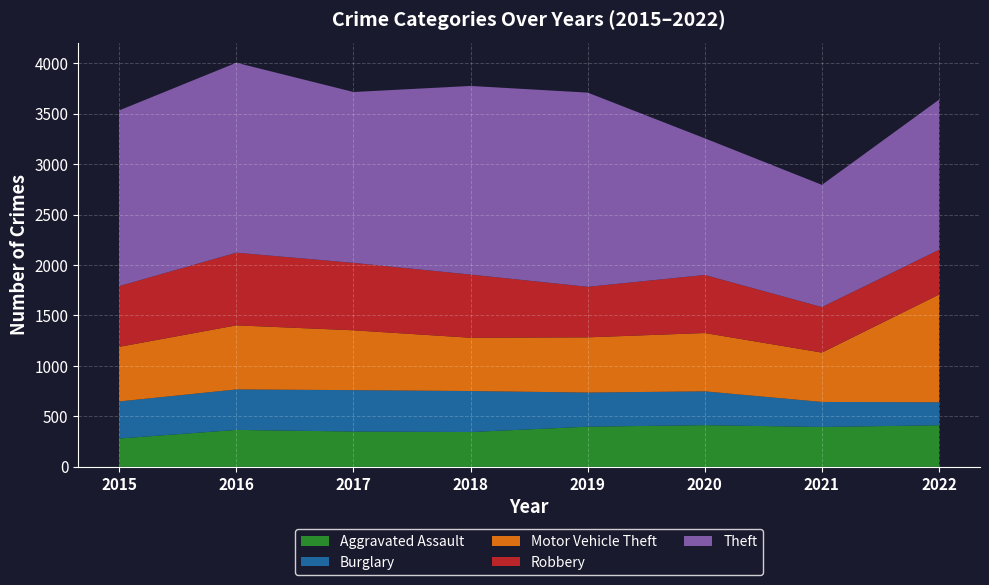

Reading right to left, transcribe all the data shown in this chart.

Aggravated Assault: 2022=412	2021=395	2020=413	2019=398	2018=345	2017=350	2016=366	2015=281
Burglary: 2022=228	2021=248	2020=335	2019=338	2018=406	2017=410	2016=401	2015=367
Motor Vehicle Theft: 2022=1067	2021=489	2020=578	2019=547	2018=528	2017=593	2016=635	2015=541
Robbery: 2022=443	2021=451	2020=575	2019=501	2018=626	2017=668	2016=720	2015=602
Theft: 2022=1488	2021=1211	2020=1354	2019=1924	2018=1869	2017=1693	2016=1882	2015=1741